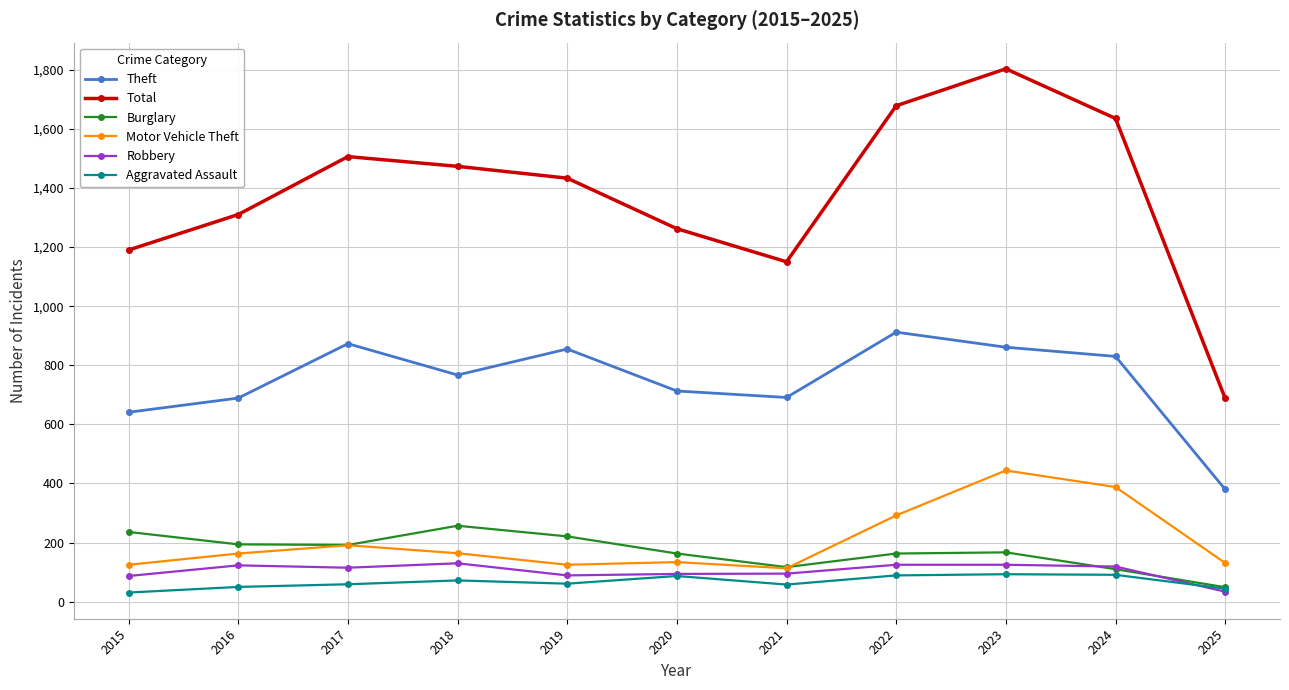

What is the spread (max minus min) of values at 2017?

1447